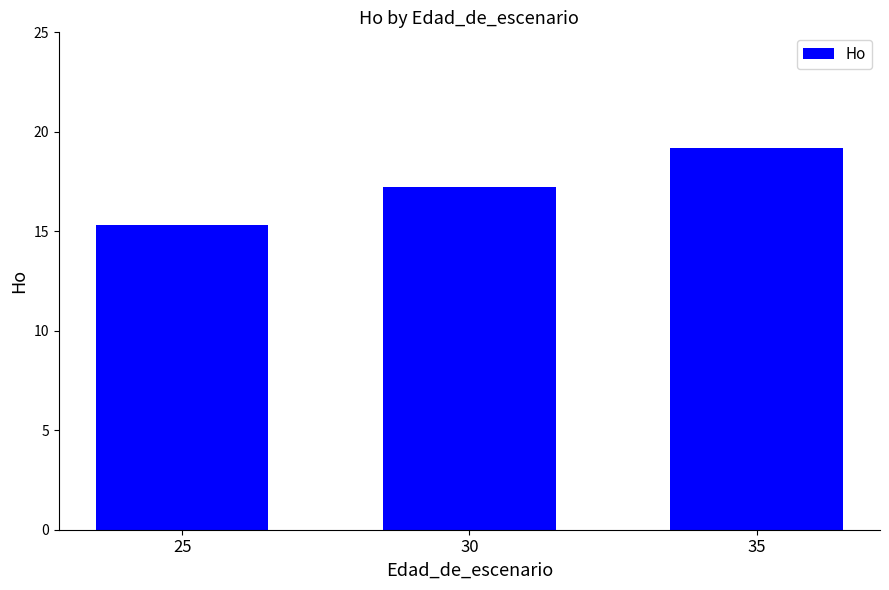

What is the greatest value displayed?

19.2